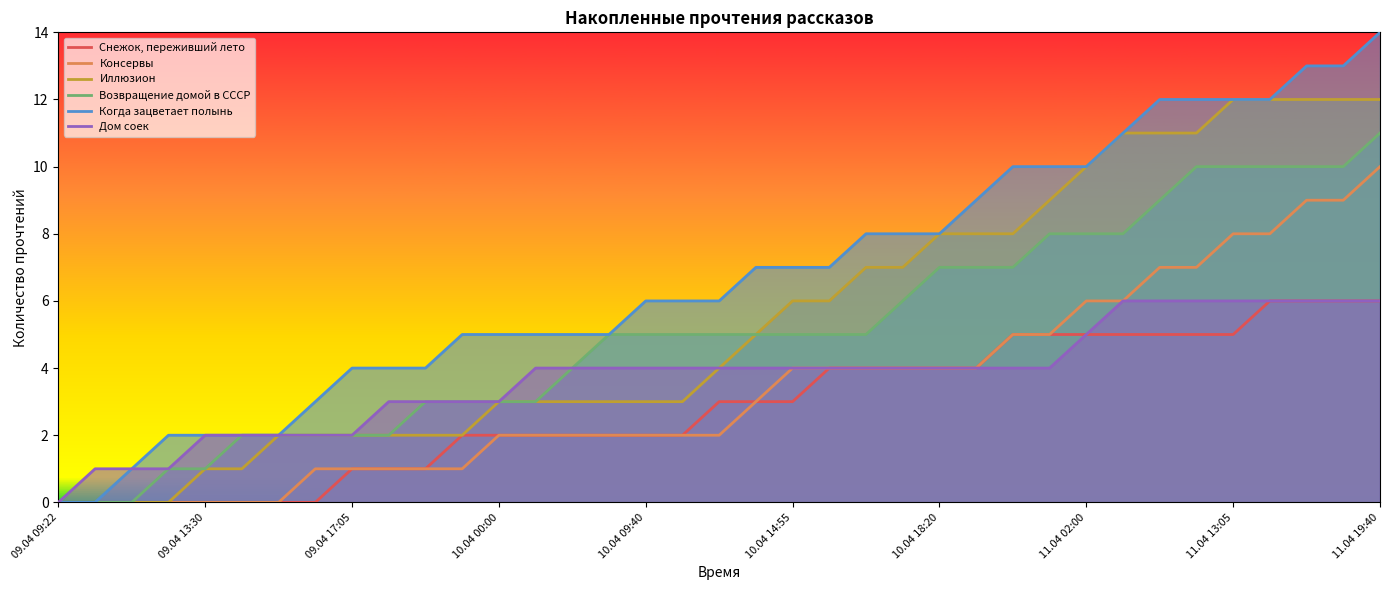

Rank the series by their maximum value, from highest to lowest.

Когда зацветает полынь, Иллюзион, Возвращение домой в СССР, Консервы, Снежок, переживший лето, Дом соек